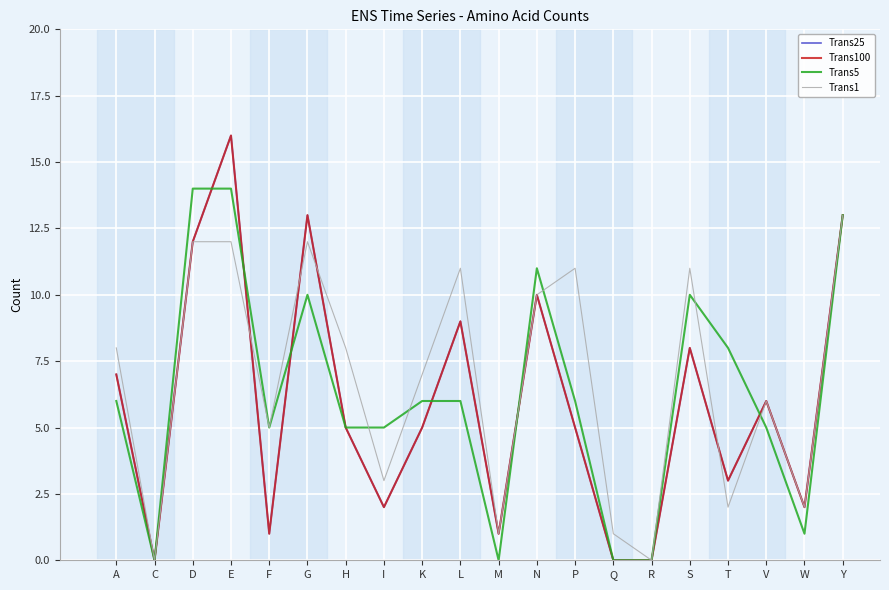

The Trans5 series shows 13 at Y. True or false?

True